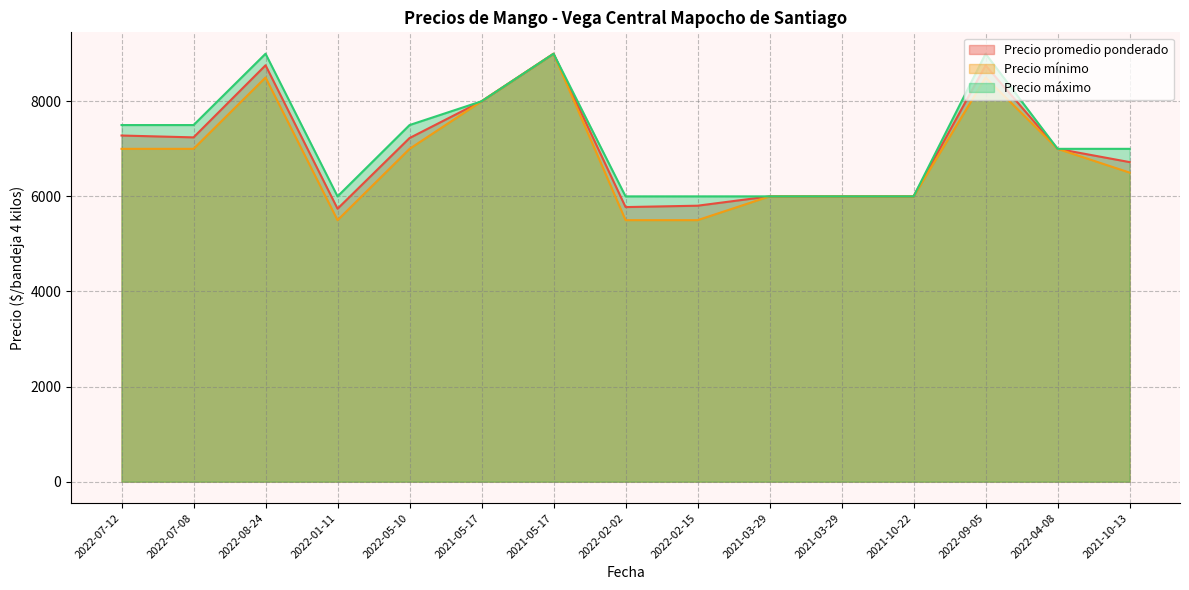

What is the total value across all series at 2021-10-13?

20221